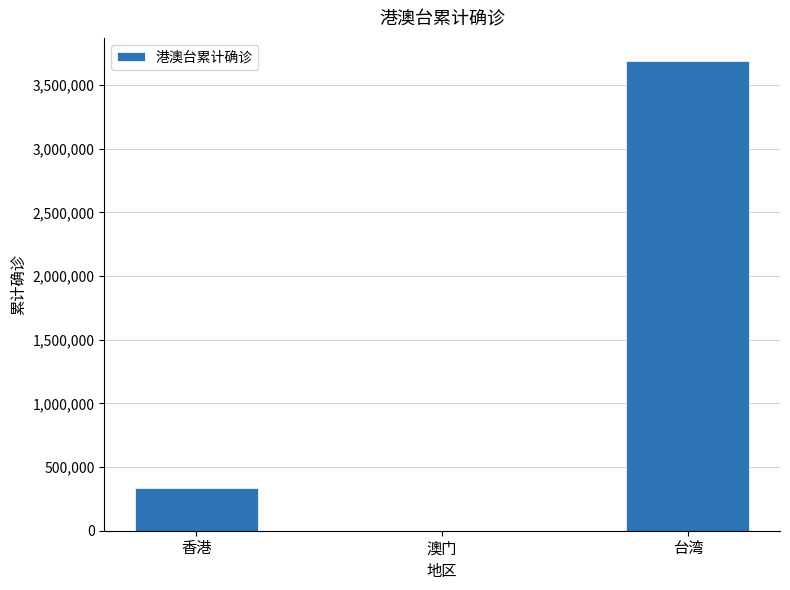

What is the sum of all values?

4023833